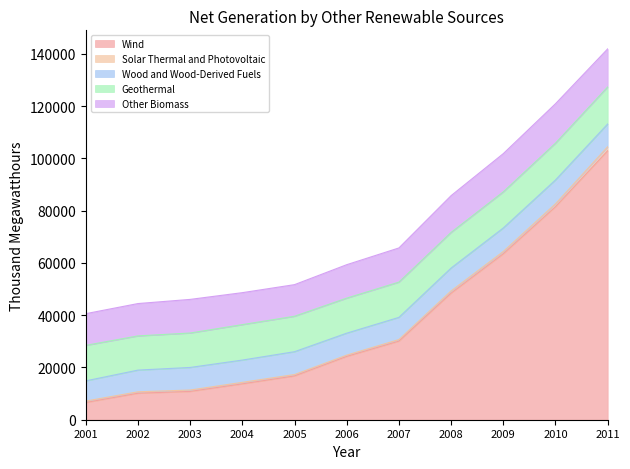

In Geothermal, how many points are higher than both neighbors (excluding endpoints)?

1